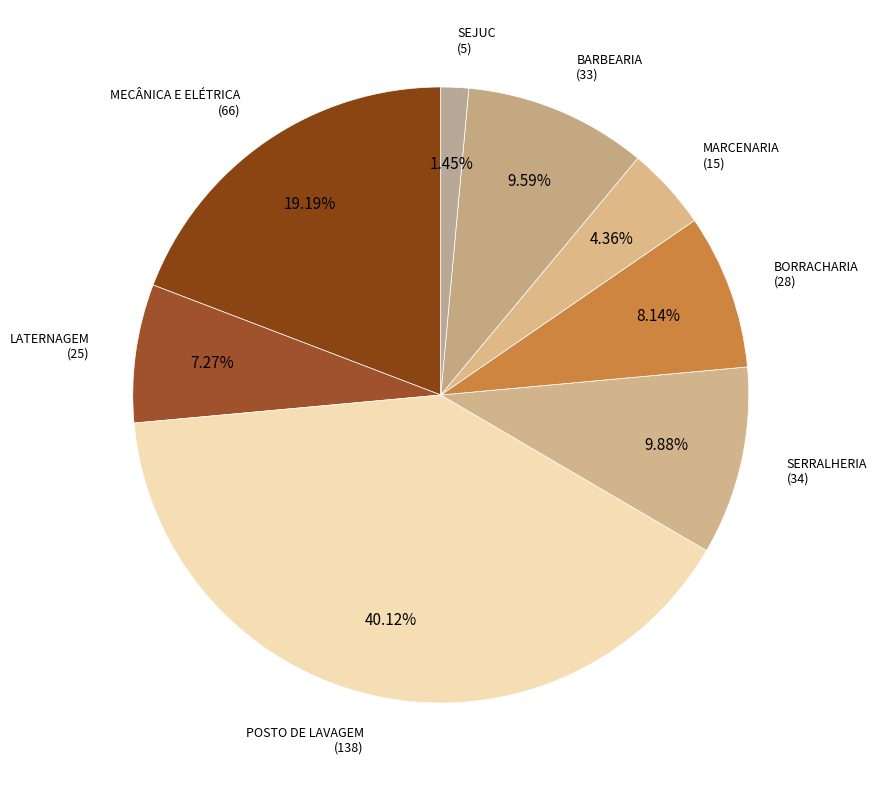

Combined, do MECÂNICA E ELÉTRICA and BORRACHARIA account for over 50%?

No